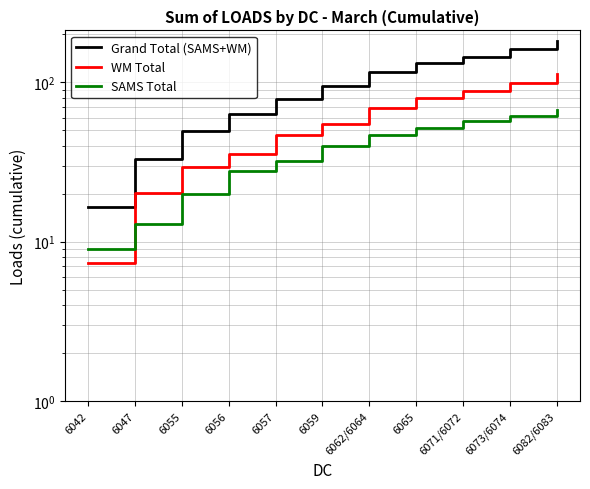

Reading left to right, transcribe all the data shown in this chart.

Grand Total (SAMS+WM): 6042=16.4	6047=33.1	6055=49.6	6056=63.3	6057=78.4	6059=94.5	6062/6064=115.8	6065=131.8	6071/6072=145.0	6073/6074=161.0	6082/6083=180.5
WM Total: 6042=7.4	6047=20.1	6055=29.6	6056=35.7	6057=46.5	6059=54.6	6062/6064=69.4	6065=80.2	6071/6072=87.6	6073/6074=99.4	6082/6083=113.1
SAMS Total: 6042=9.0	6047=13.0	6055=20.0	6056=27.6	6057=31.9	6059=39.9	6062/6064=46.4	6065=51.6	6071/6072=57.4	6073/6074=61.6	6082/6083=67.4